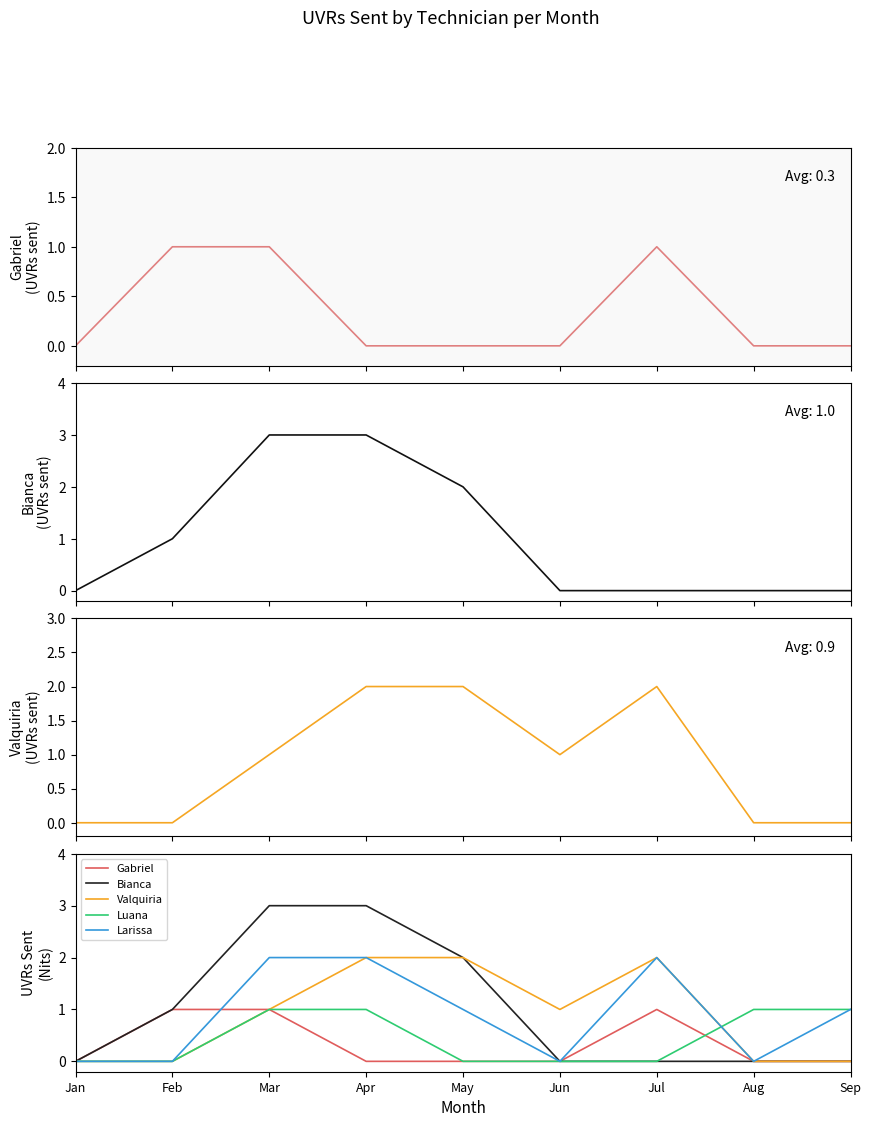

Count the number of categories in the chart.

9